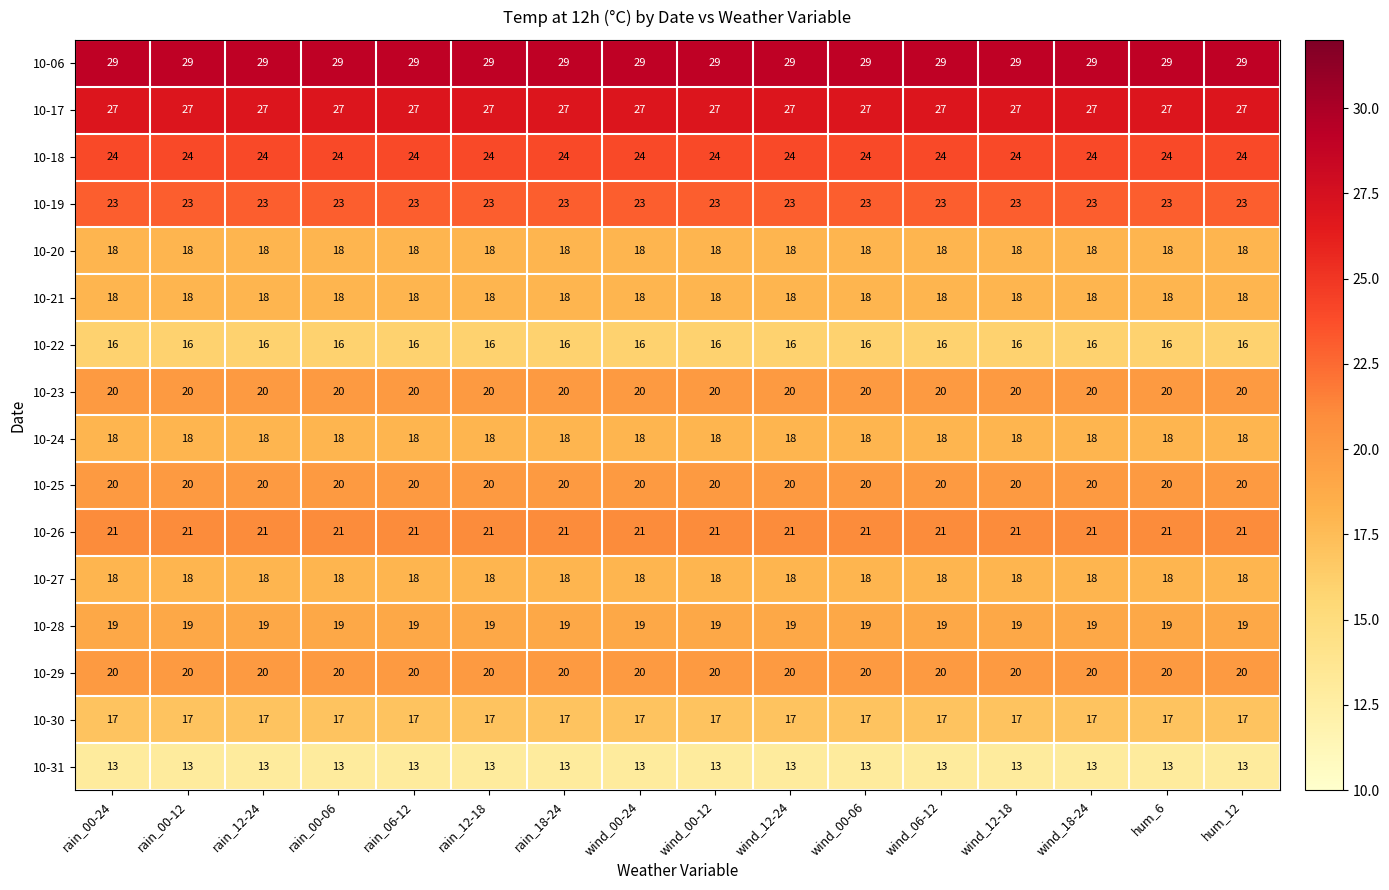

What is the difference between the highest and lowest values at wind_00-06?

16